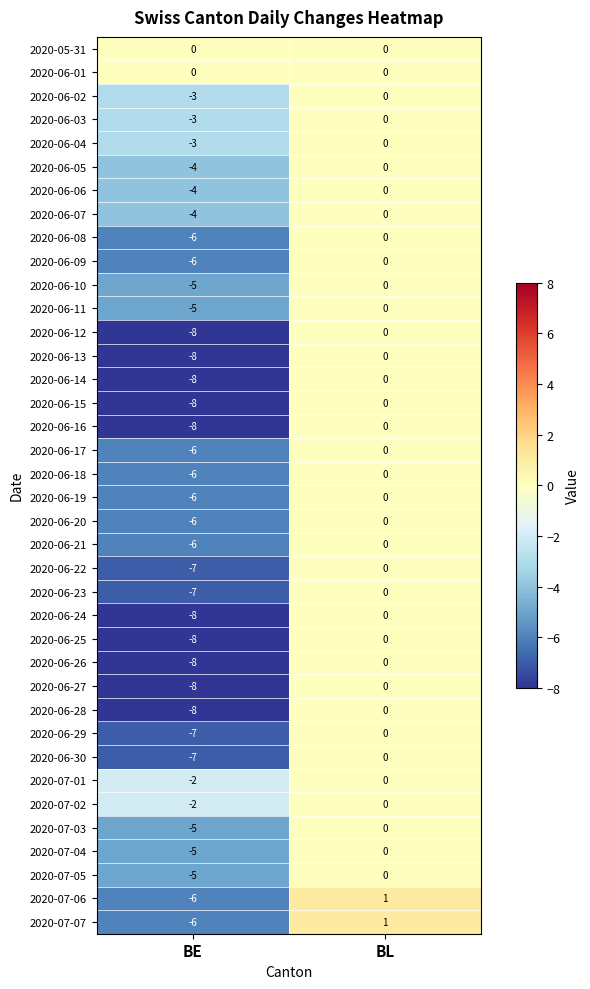

What is the maximum value shown in the chart?

1